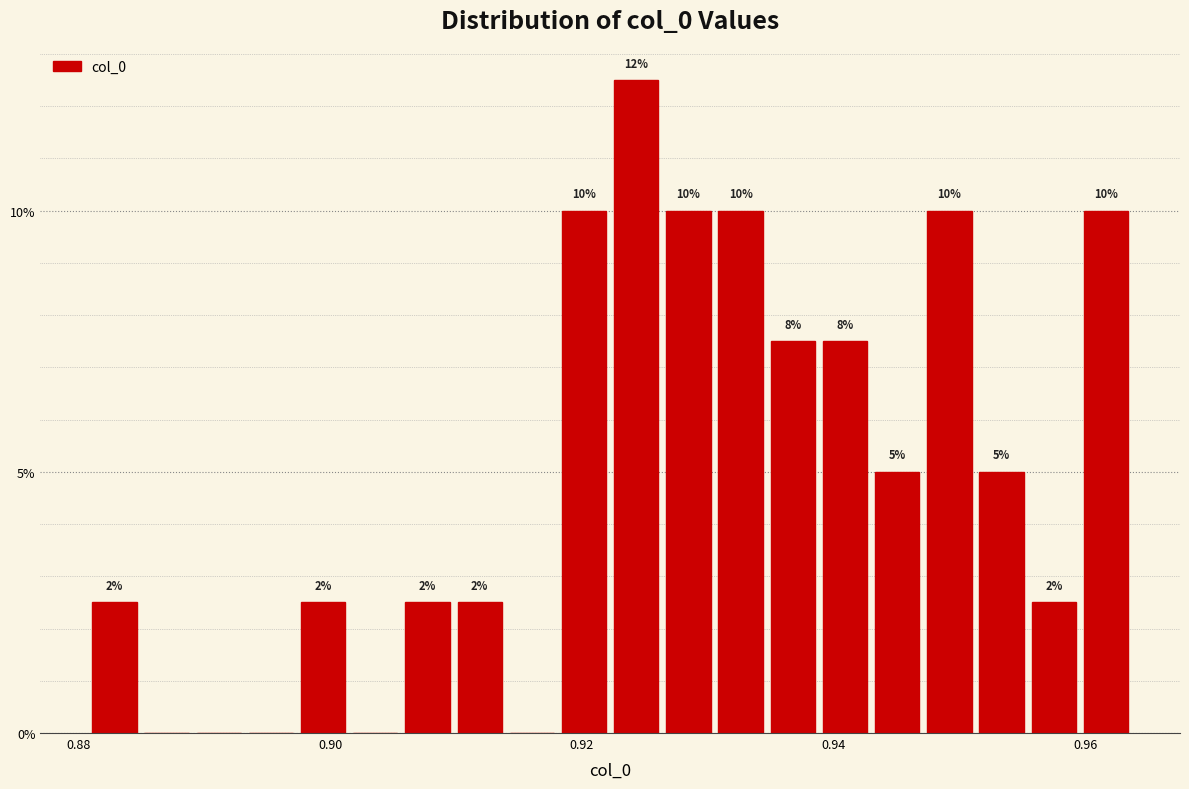

Read against the x-axis, roughly where is the centre of the tallest bar?

0.924